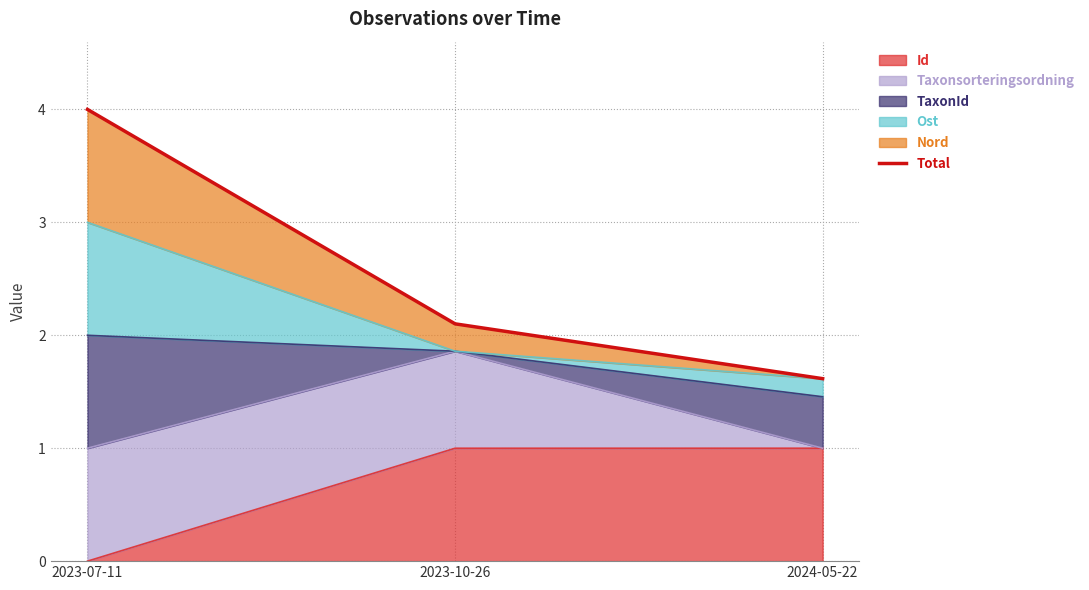

Rank the categories by value from lowest to highest.

2024-05-22, 2023-10-26, 2023-07-11